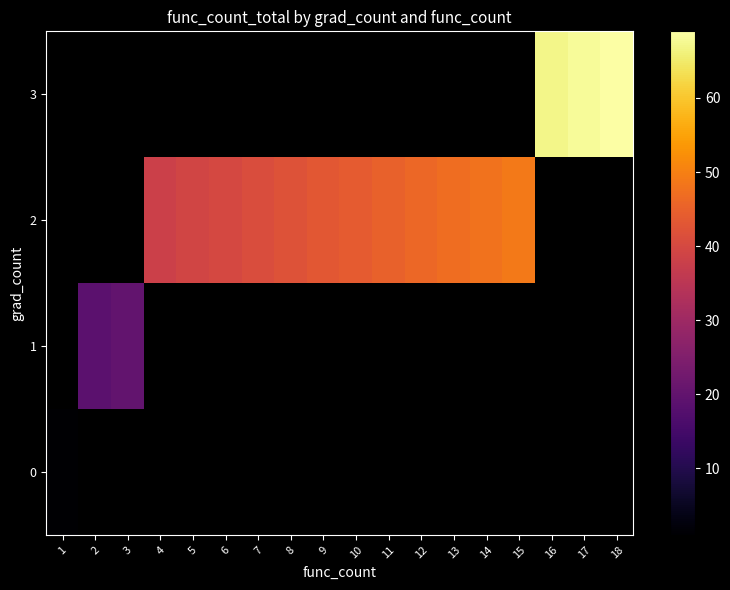

Between 8 and 13, which series saw the biggest shift?

2